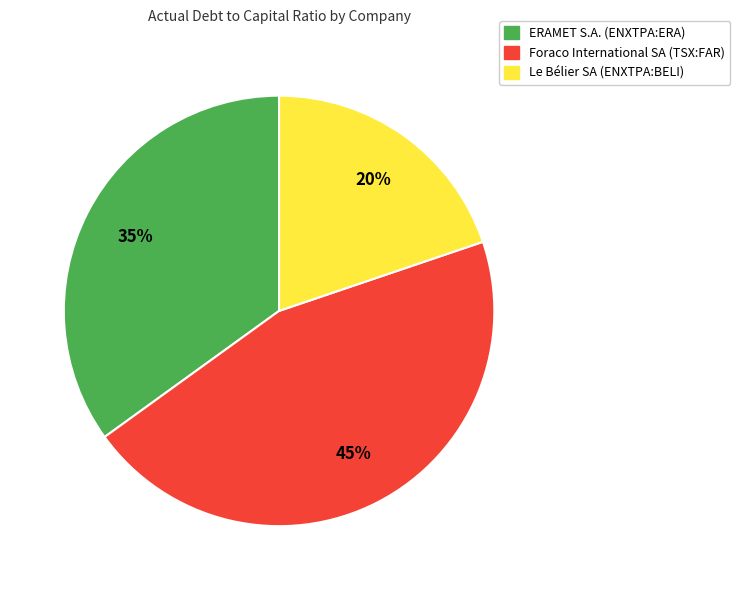

Is it true that Le Bélier SA (ENXTPA:BELI) is 34% of the pie?

False